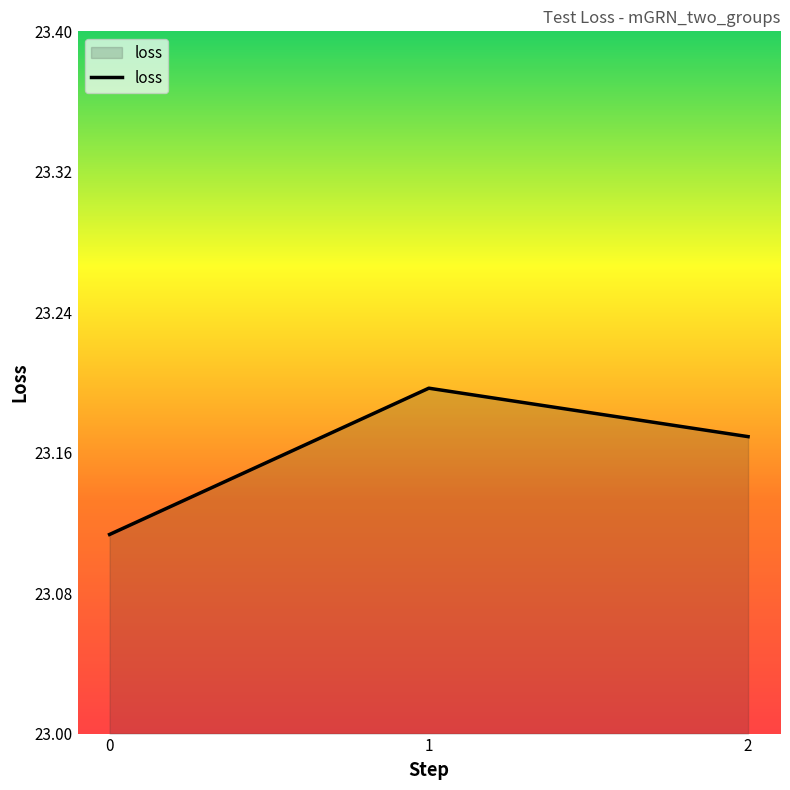

Is it true that the value at 0 is 9.3?

False